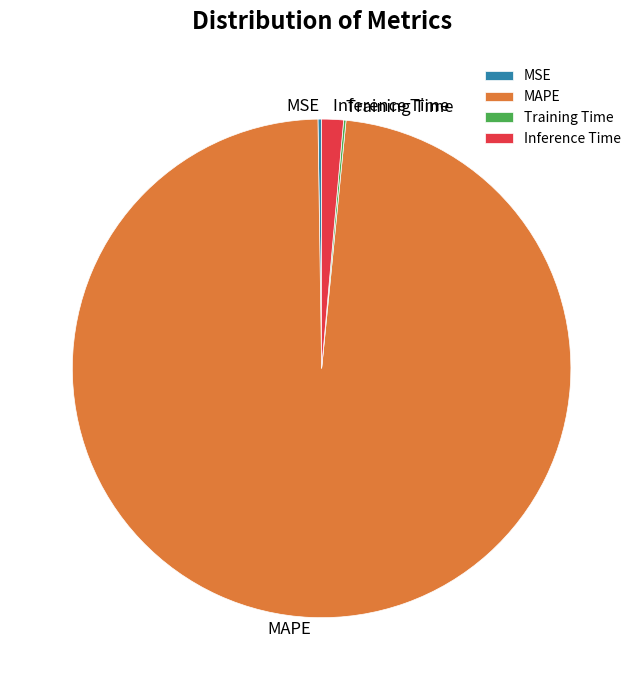

True or false: MAPE accounts for 98% of the total.

True